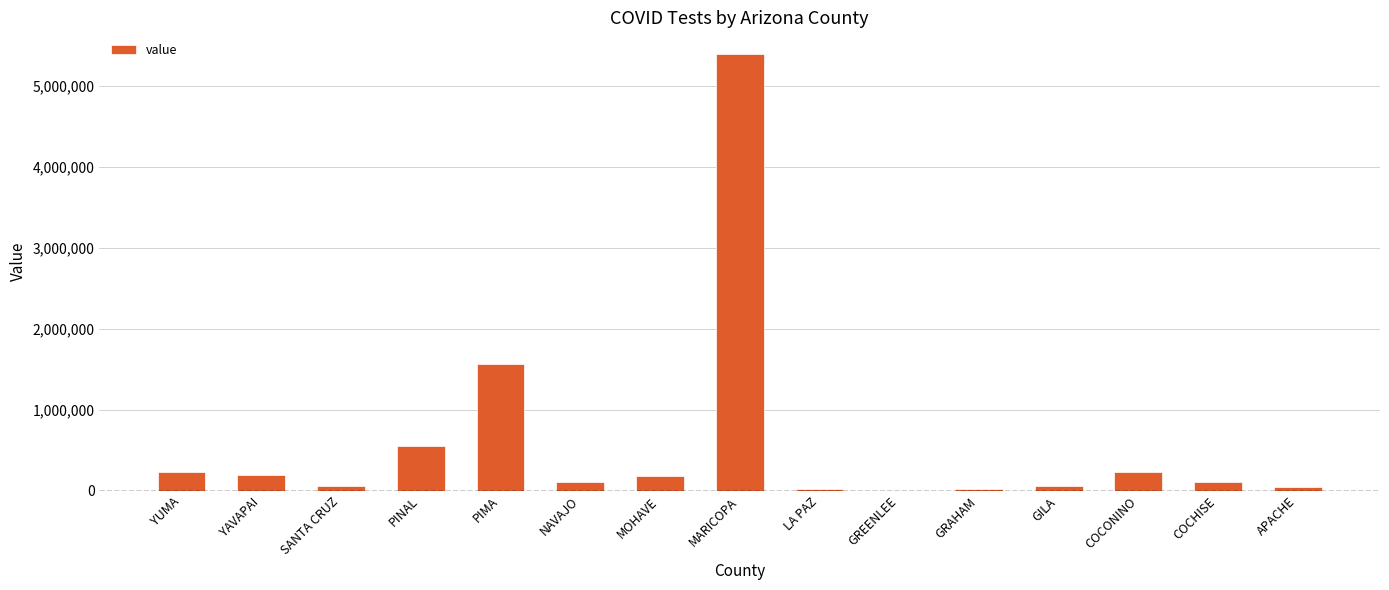

Which category has the highest value across all series?

MARICOPA